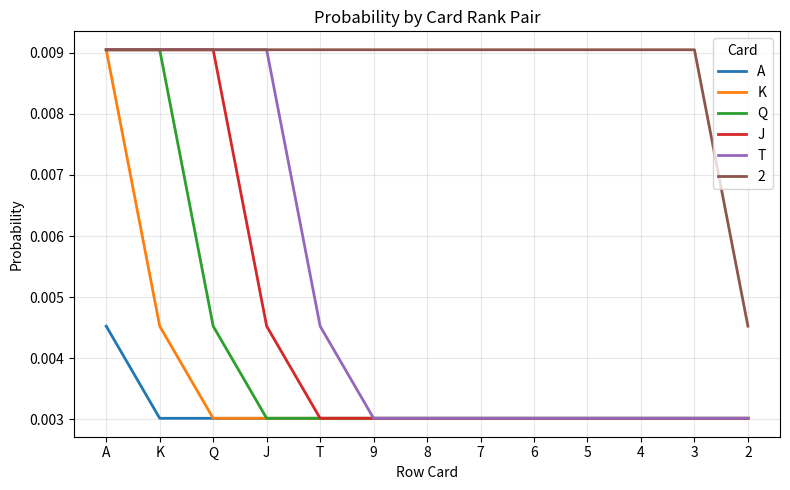

At which category is the sum across all series the highest?

A